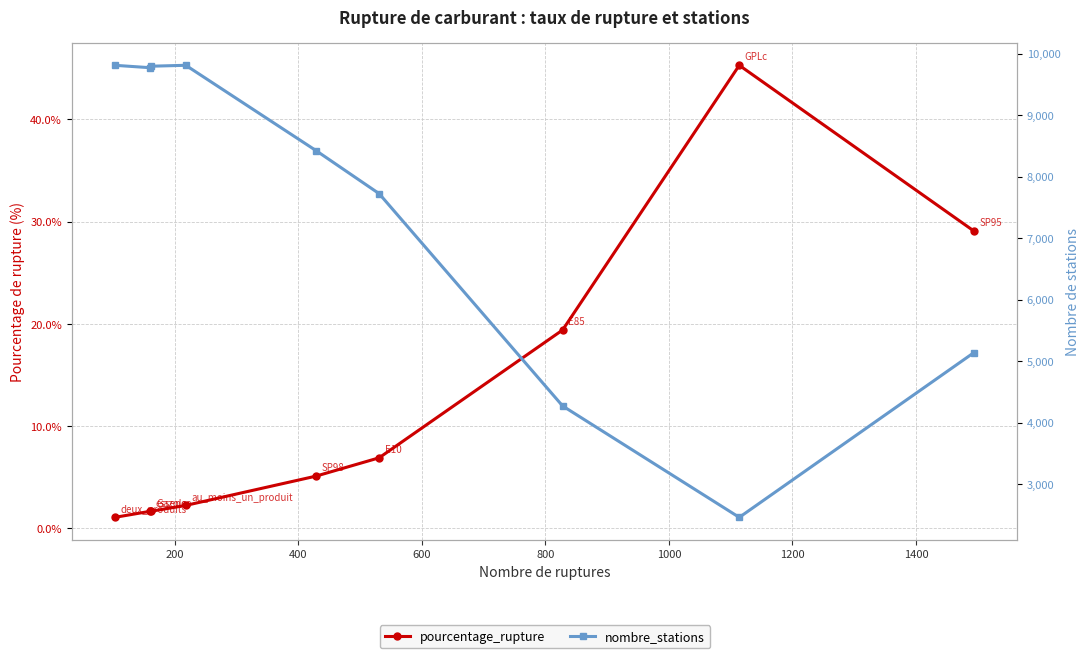

Is this an area chart (filled region under the line)?

No